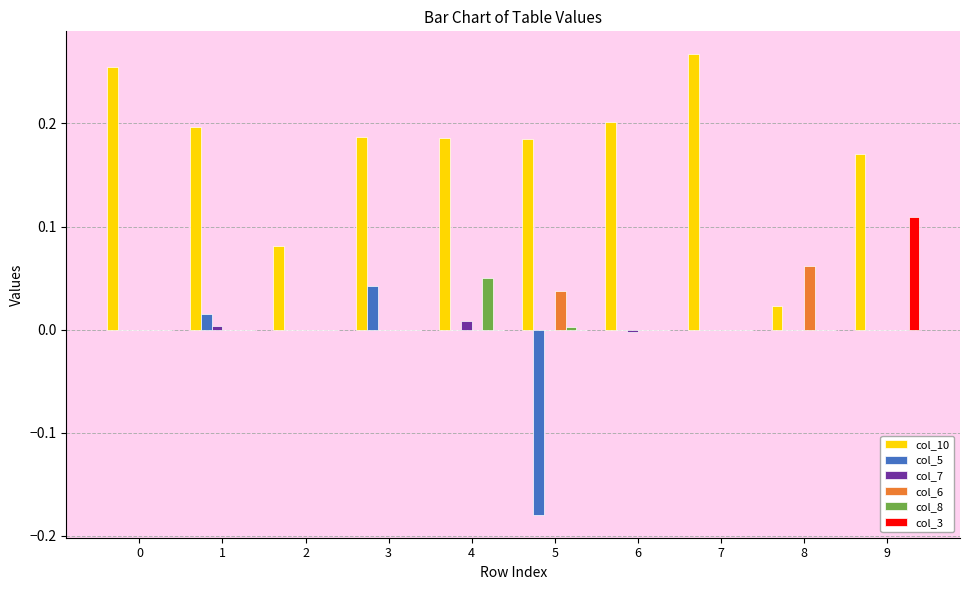

Which series has the largest total across all categories?

col_10